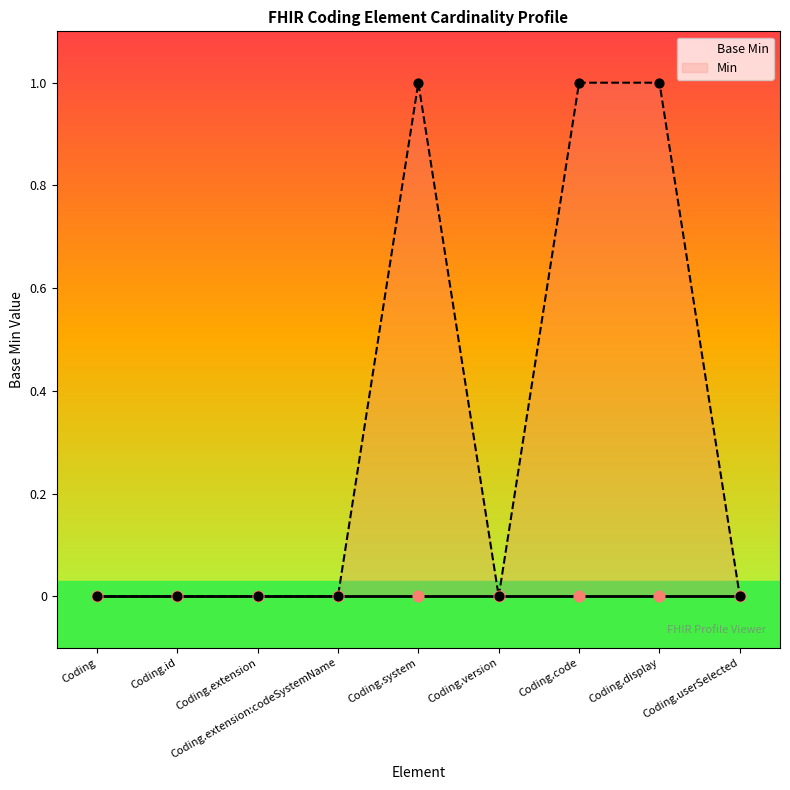

What are all the series names shown in the legend?

Base Min, Min